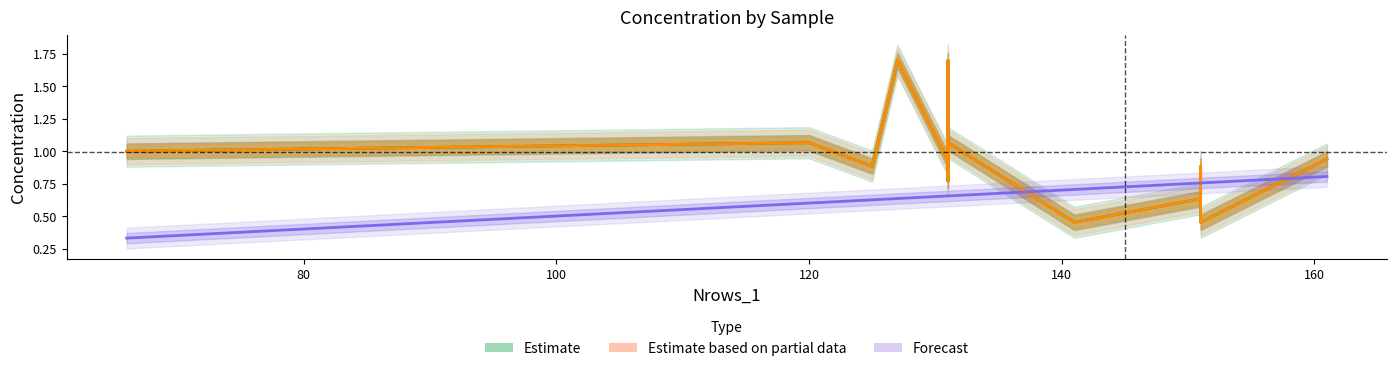

What is the smallest value displayed?

0.3